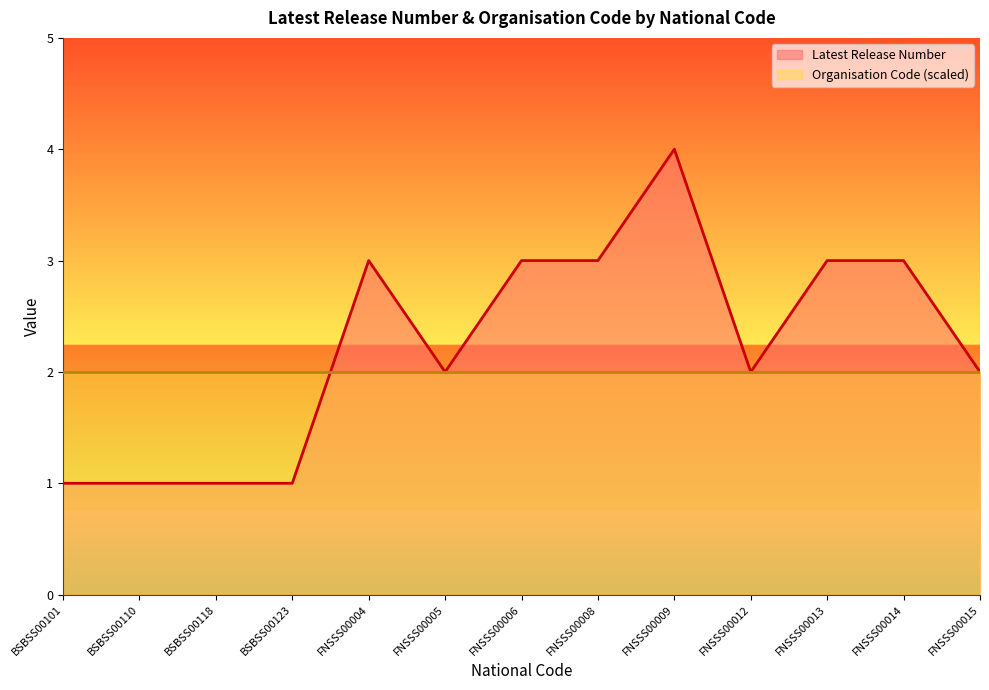

True or false: there are more than 0 points higher than both neighbors.

True